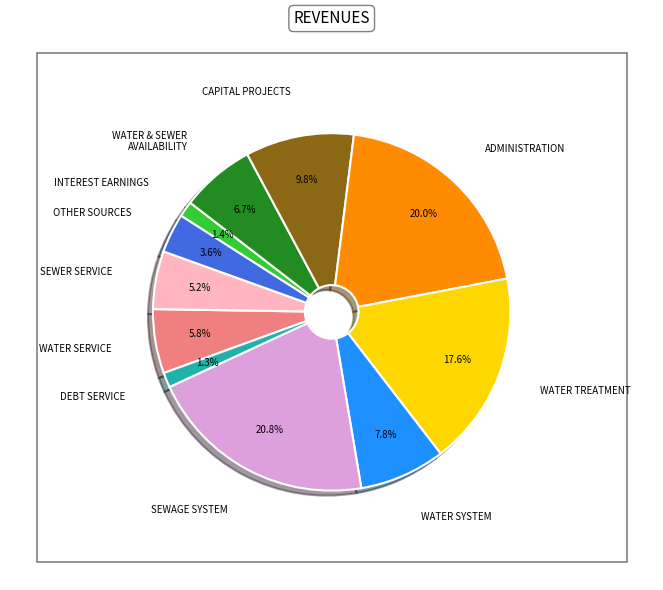

Does 1.0 represent more than half of the total?

No